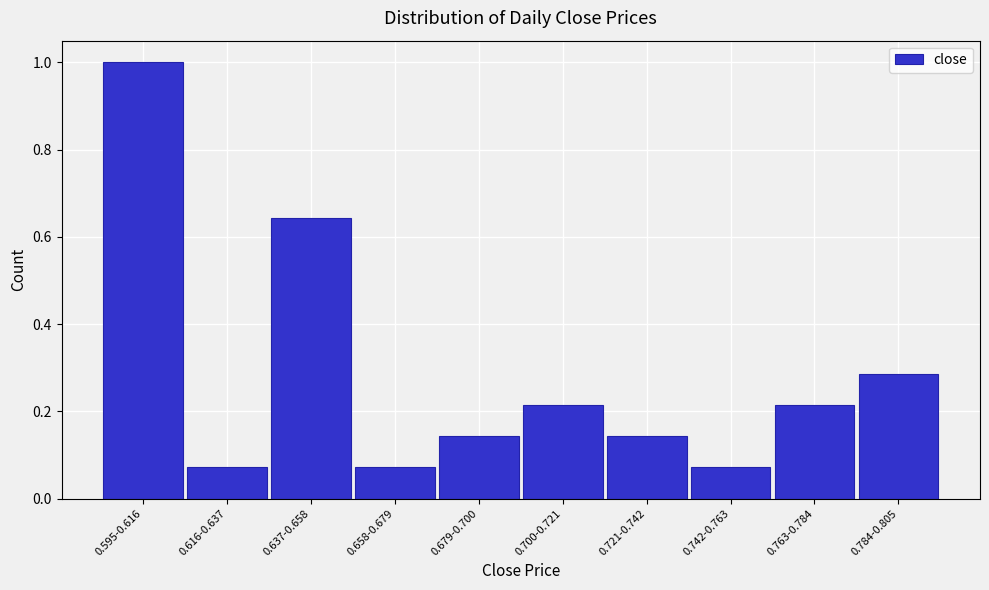

The value at 0.658-0.679 is 0.0. True or false?

False